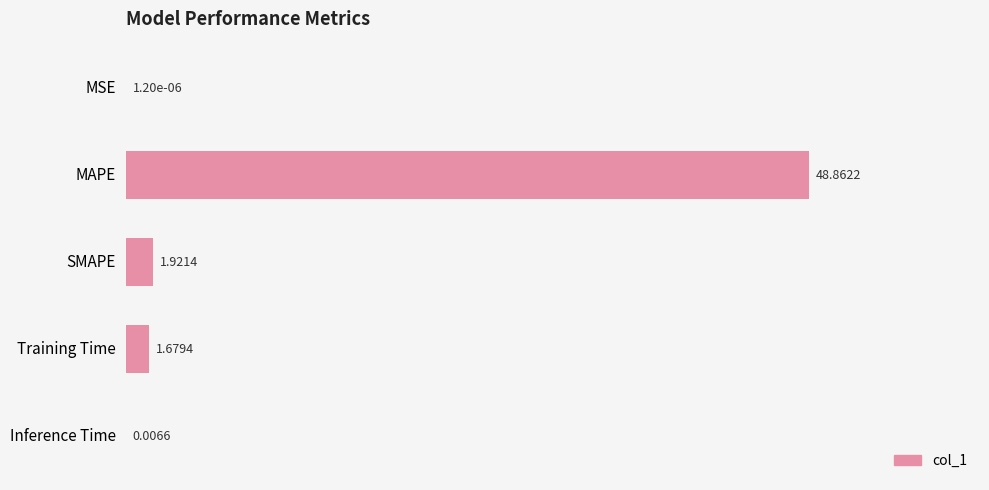

What is the change in value from MSE to MAPE?

+48.9